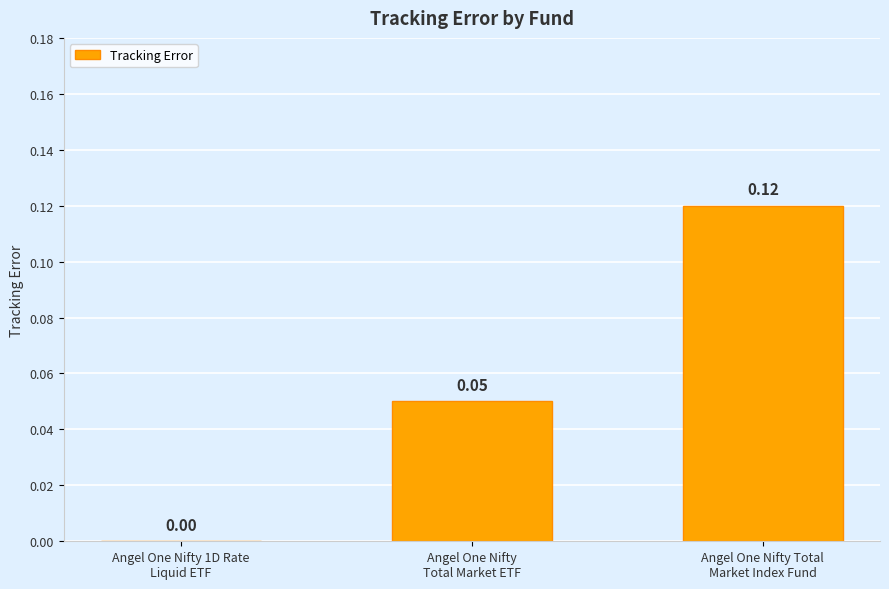

How many data points are above 0?

2